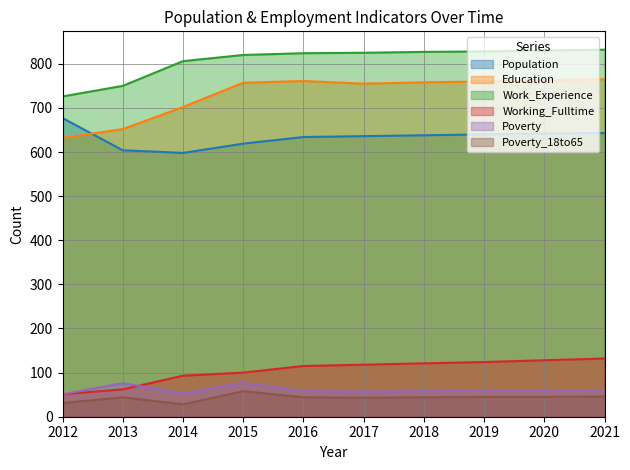

True or false: Education has a value of 1277 at 2021.

False